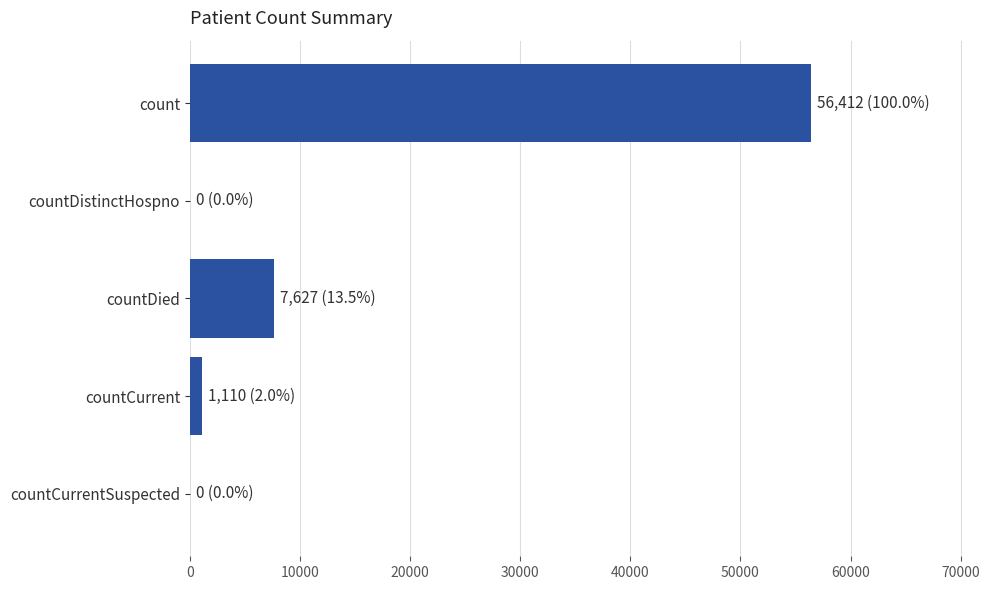

At which label is the value closest to 28206?

countDied